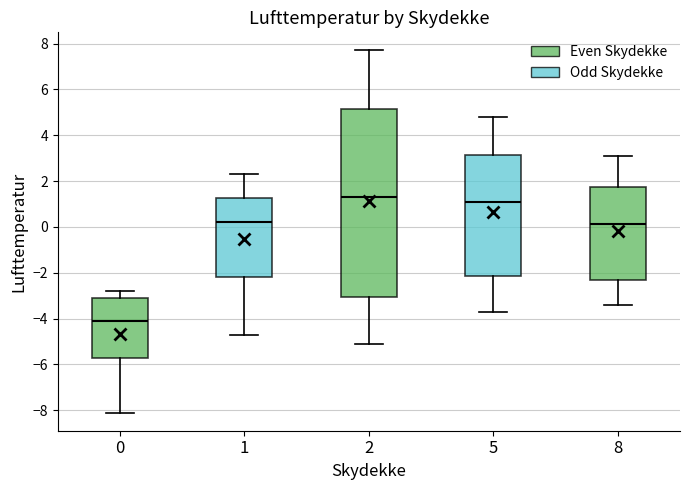

Which box has the lowest median line?

0